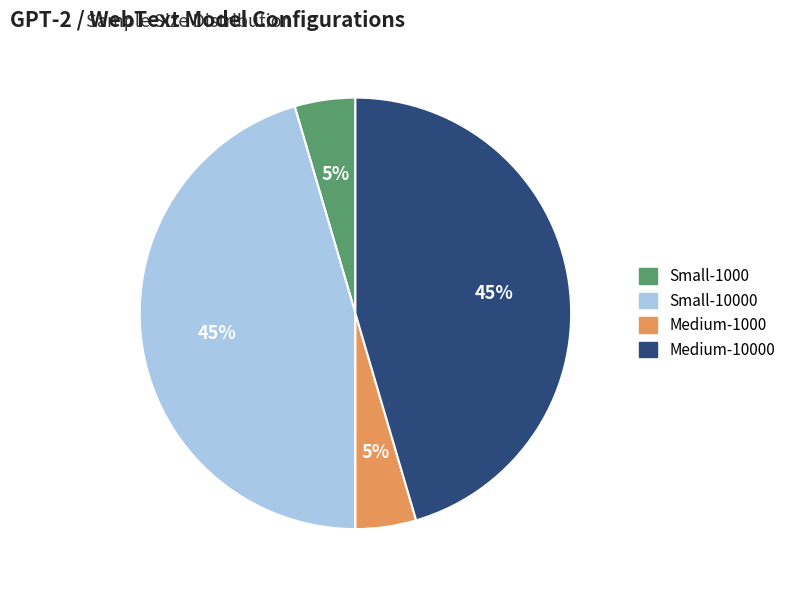

To the nearest percent, what is the average slice percentage?

25%